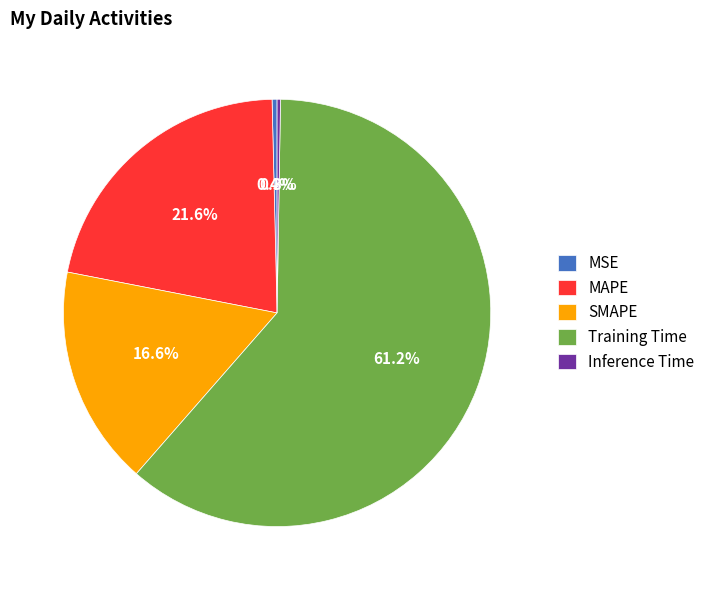

Is there any slice that represents more than half of the pie?

Yes